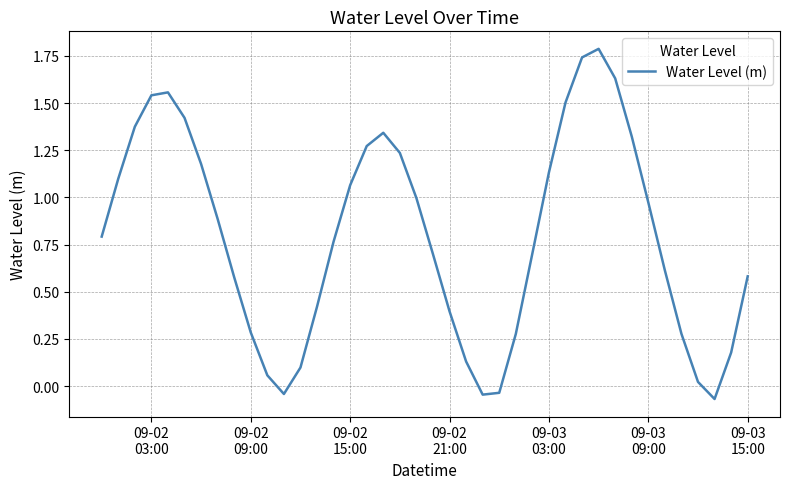

What is the greatest value displayed?

1.8